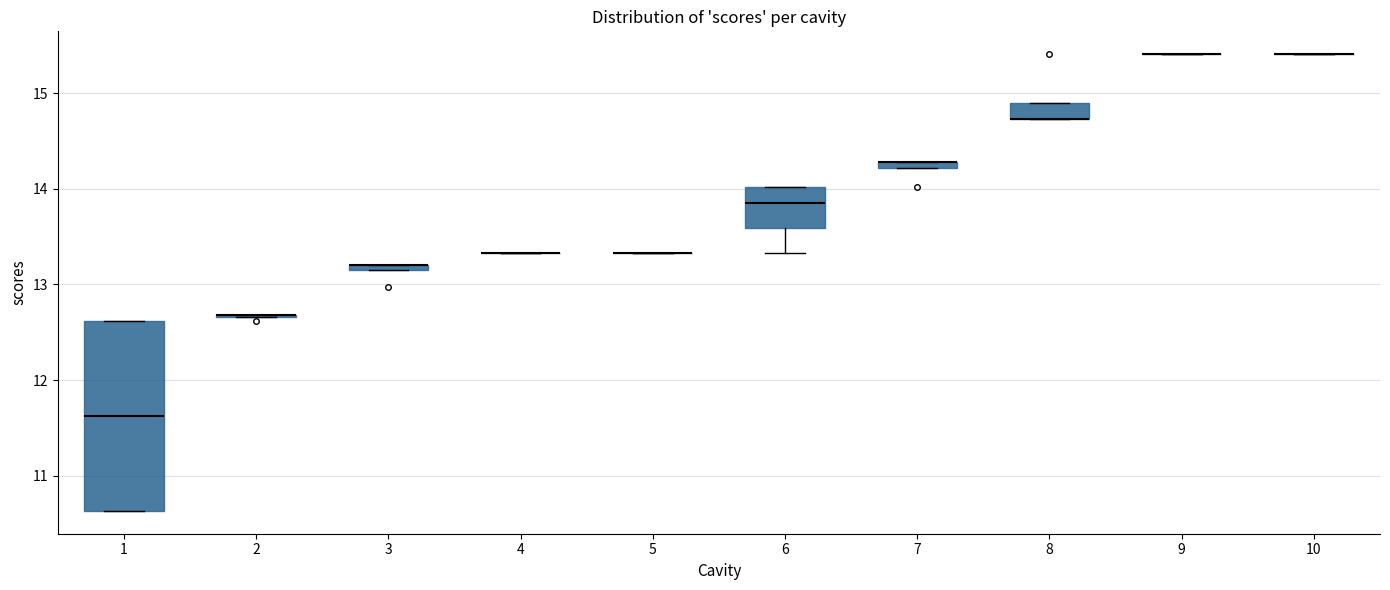

Which box is the tallest, from its lower edge to its upper edge?

1